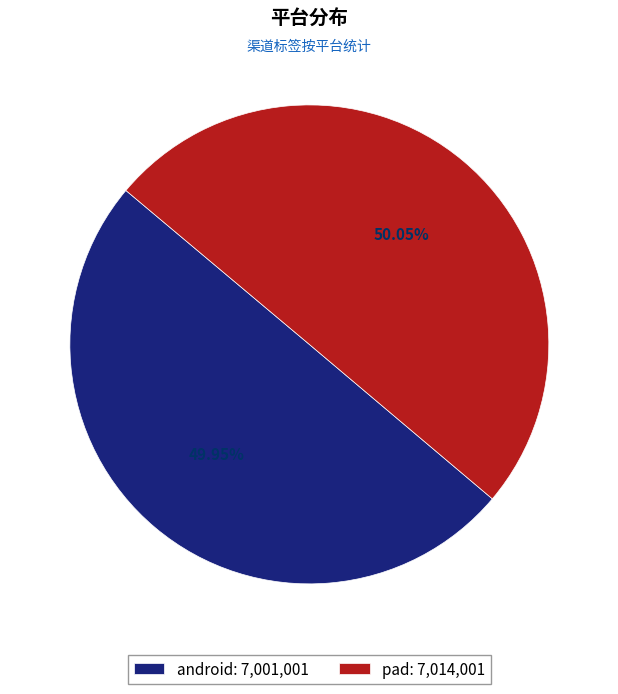

Combined, do android: 7,001,001 and pad: 7,014,001 account for over 50%?

Yes